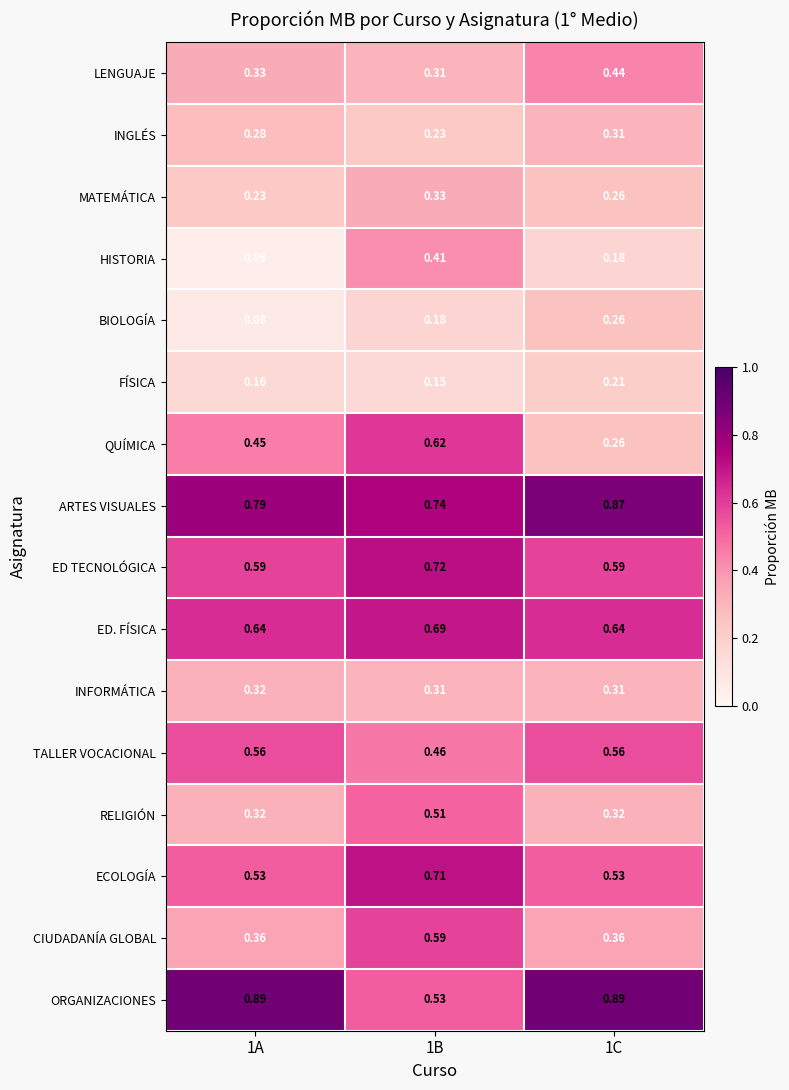

List the series in order of their peak value, lowest first.

FÍSICA, BIOLOGÍA, INGLÉS, INFORMÁTICA, MATEMÁTICA, HISTORIA, LENGUAJE, RELIGIÓN, TALLER VOCACIONAL, CIUDADANÍA GLOBAL, QUÍMICA, ED. FÍSICA, ECOLOGÍA, ED TECNOLÓGICA, ARTES VISUALES, ORGANIZACIONES